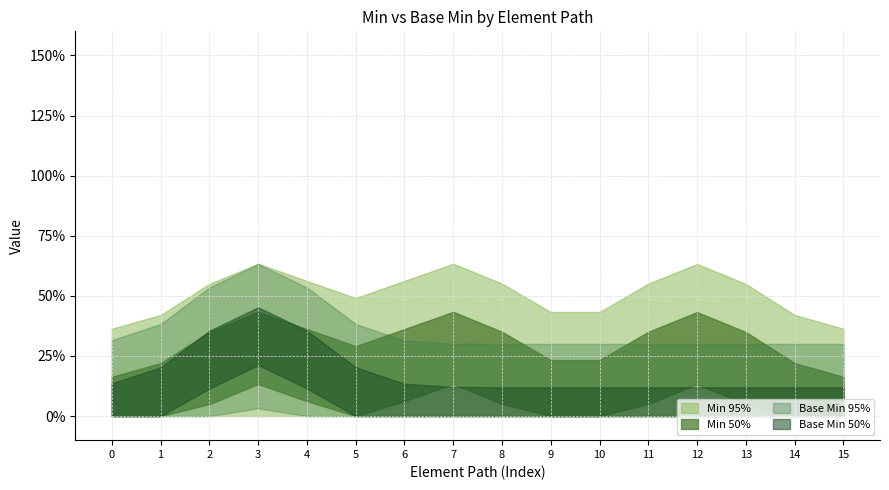

Does the chart have visible grid lines?

Yes